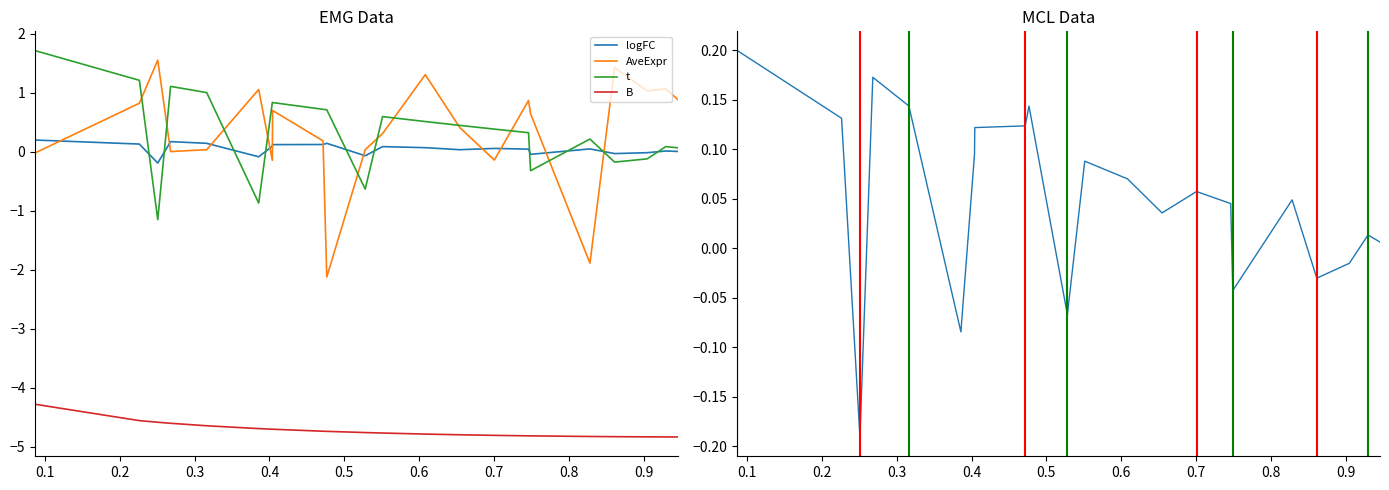

True or false: B and AveExpr intersect in this chart.

False